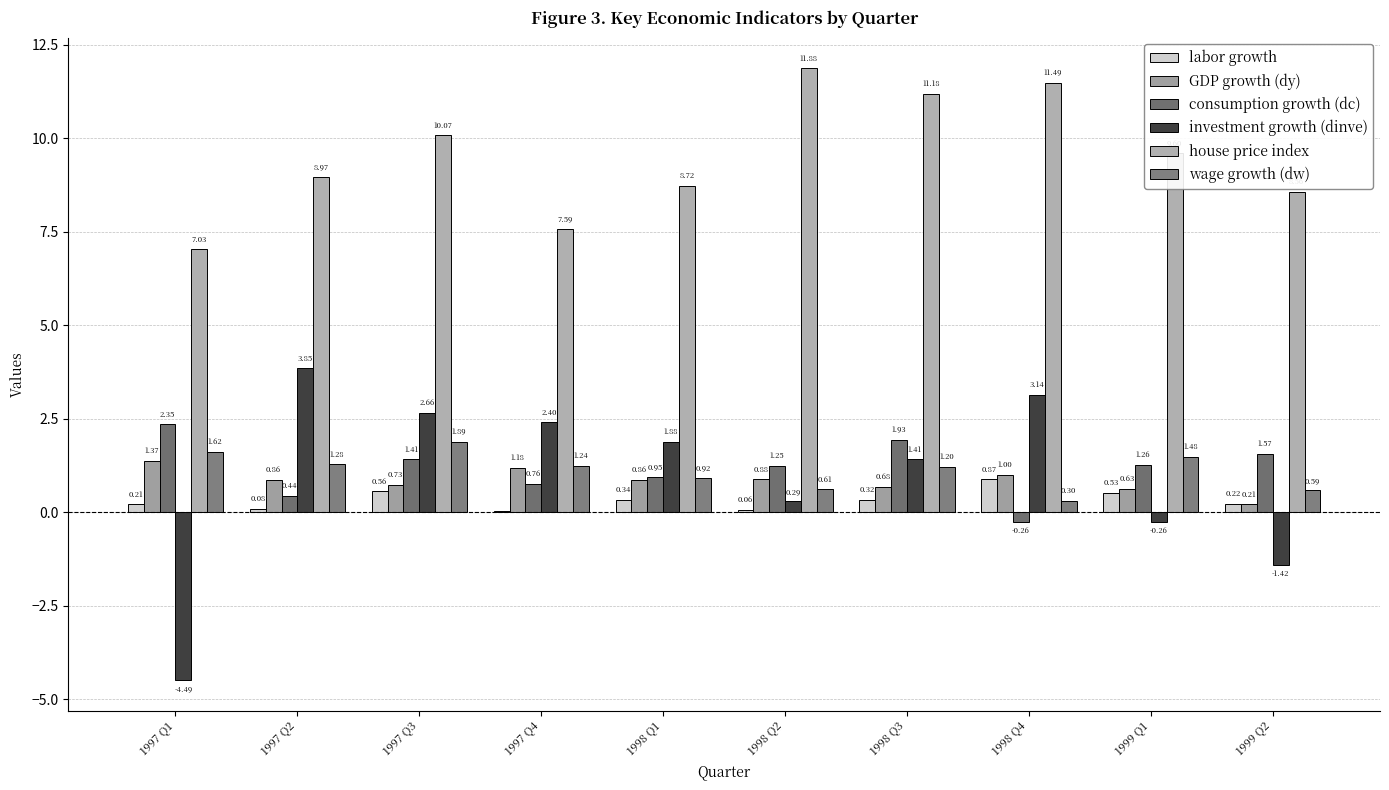

Are the bars horizontal?

No